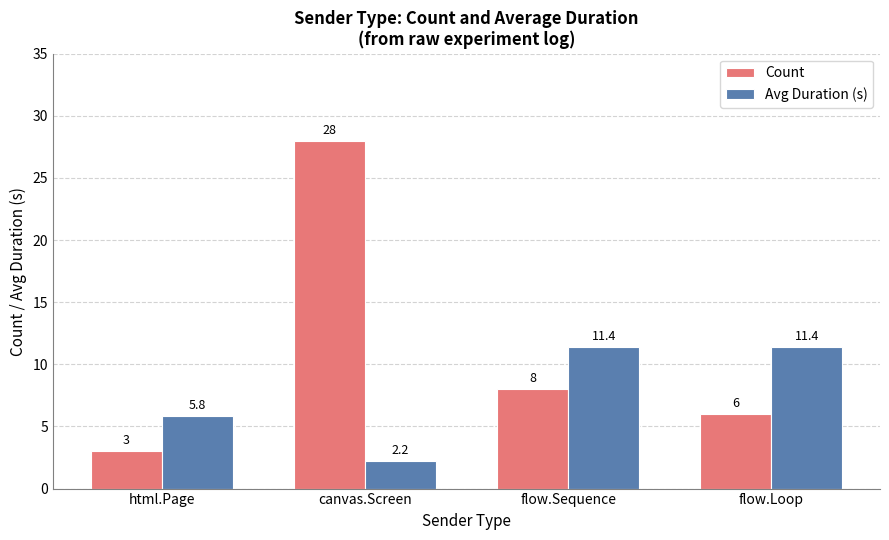

The value of Count at flow.Sequence is 8.0. True or false?

True